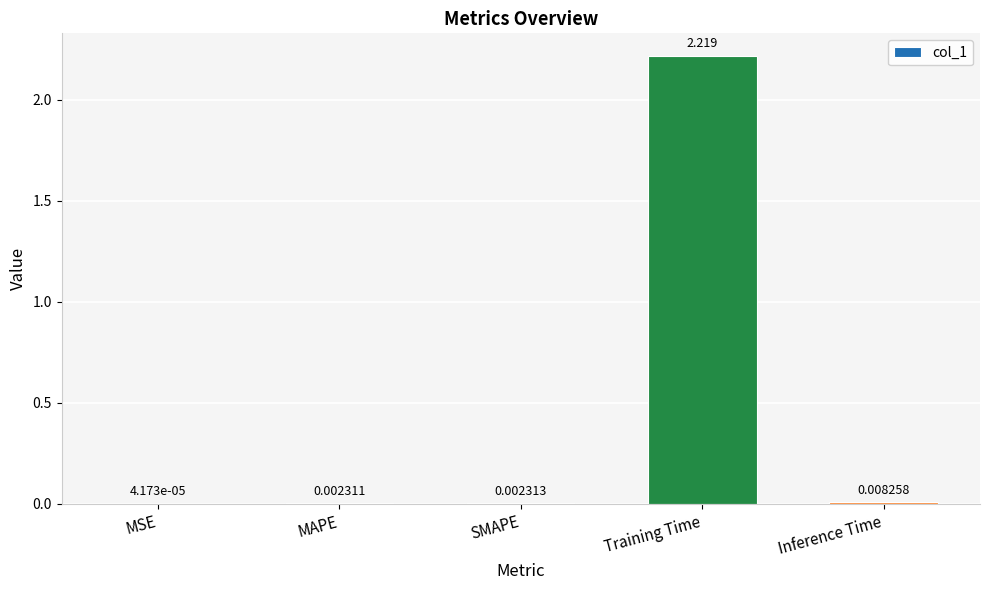

Are the bars grouped side by side (vs. stacked)?

No